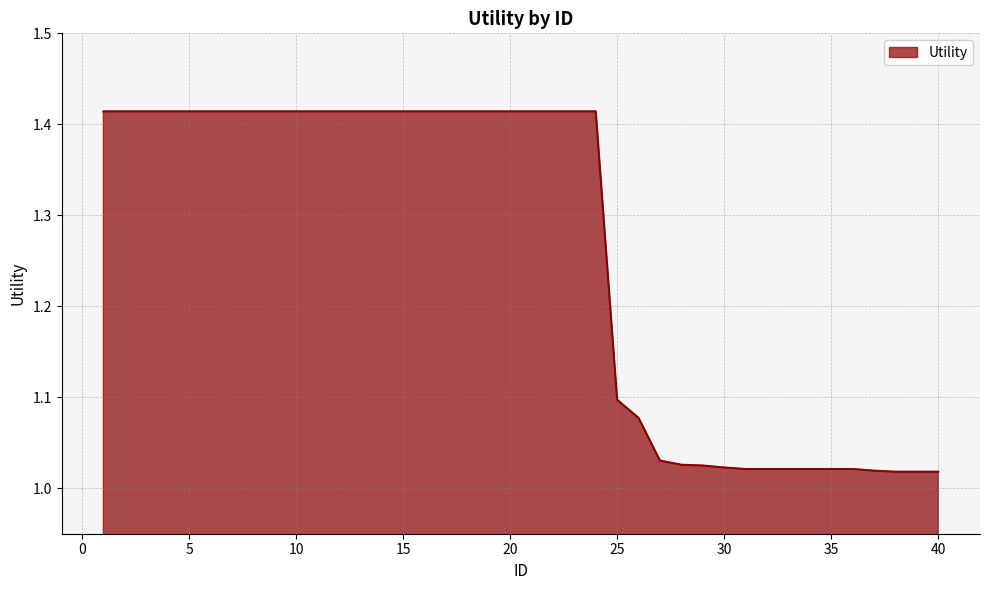

What is the difference between the maximum and minimum values?

0.4